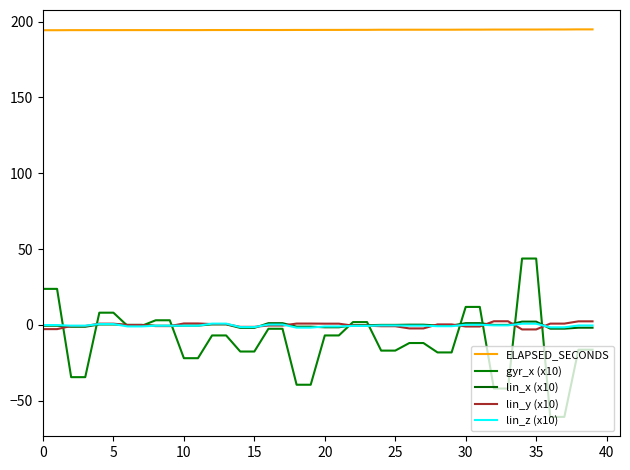

Rank the series by their maximum value, from highest to lowest.

ELAPSED_SECONDS, gyr_x (x10), lin_y (x10), lin_x (x10), lin_z (x10)